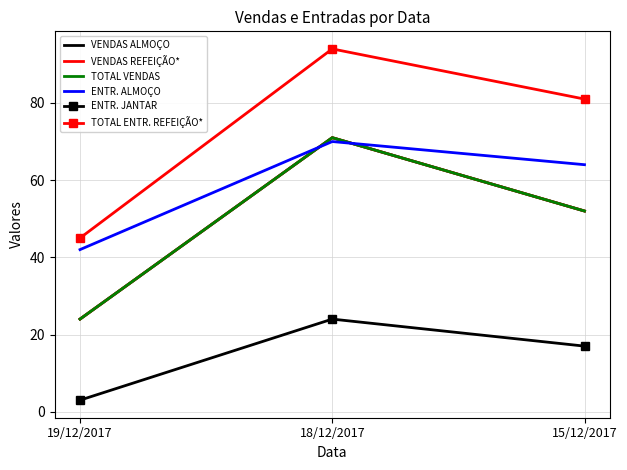

What position from the left is 18/12/2017?

2